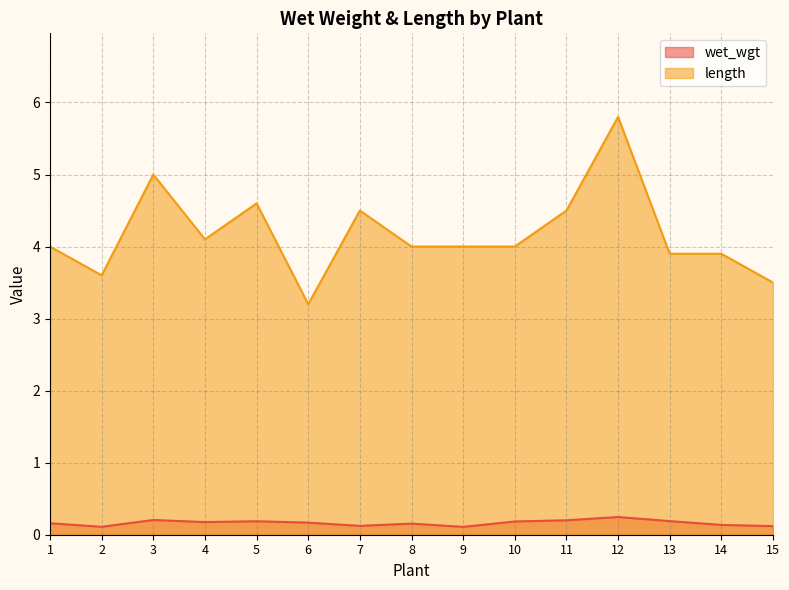

Which series changed the most between 5 and 7?

length